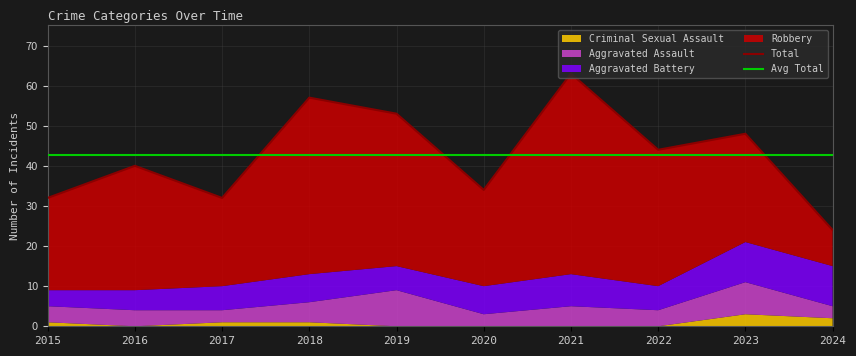

The Aggravated Battery series shows 1 at 2015. True or false?

False